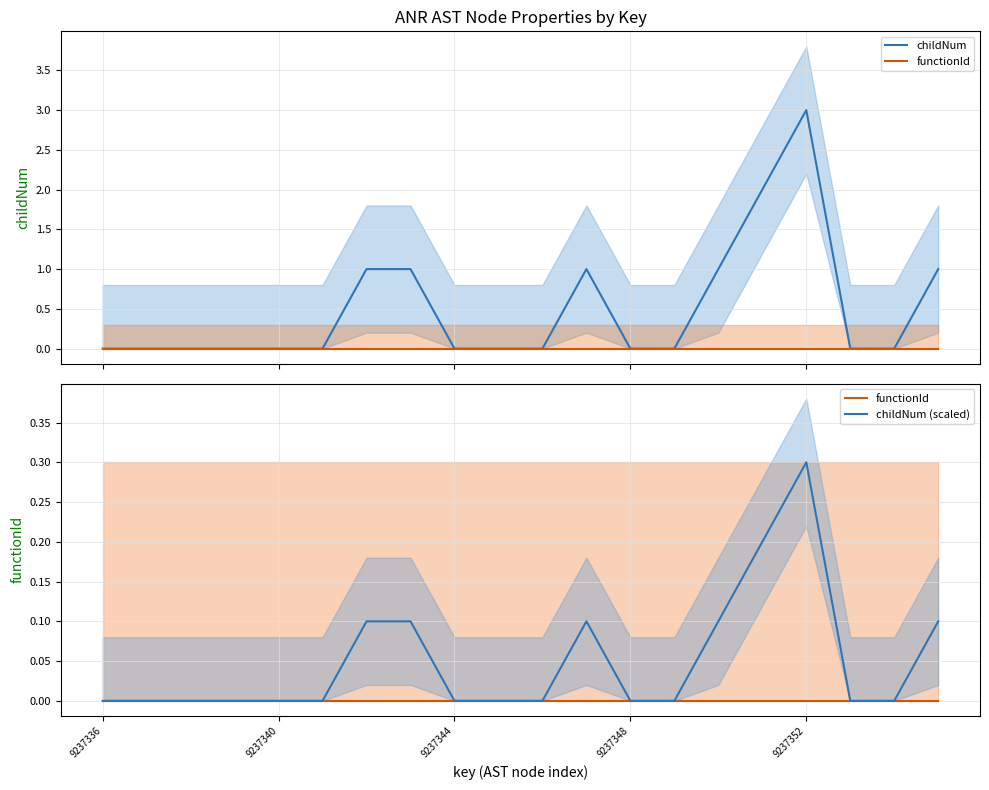

The value of childNum (scaled) at 9237344 is 0.1. True or false?

False